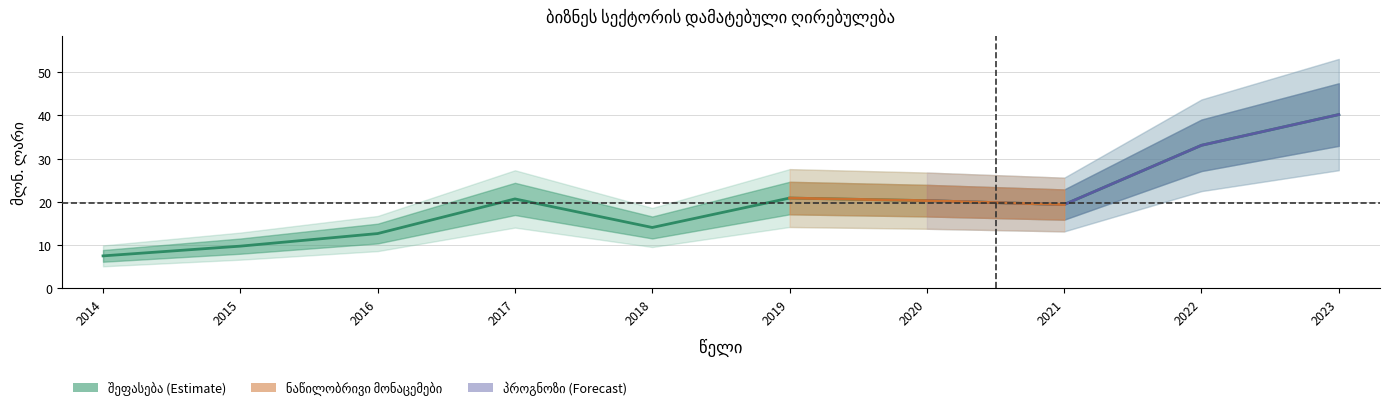

How many interior local valleys (lower than both neighbors) does the data have?

2